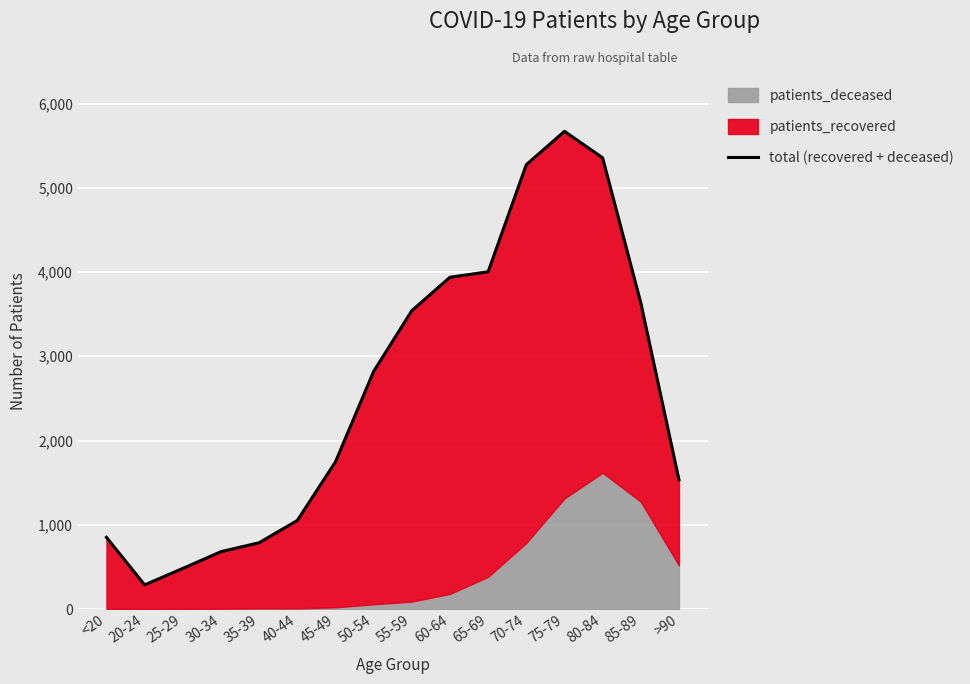

What is the value of the 15th point from the left?

3635